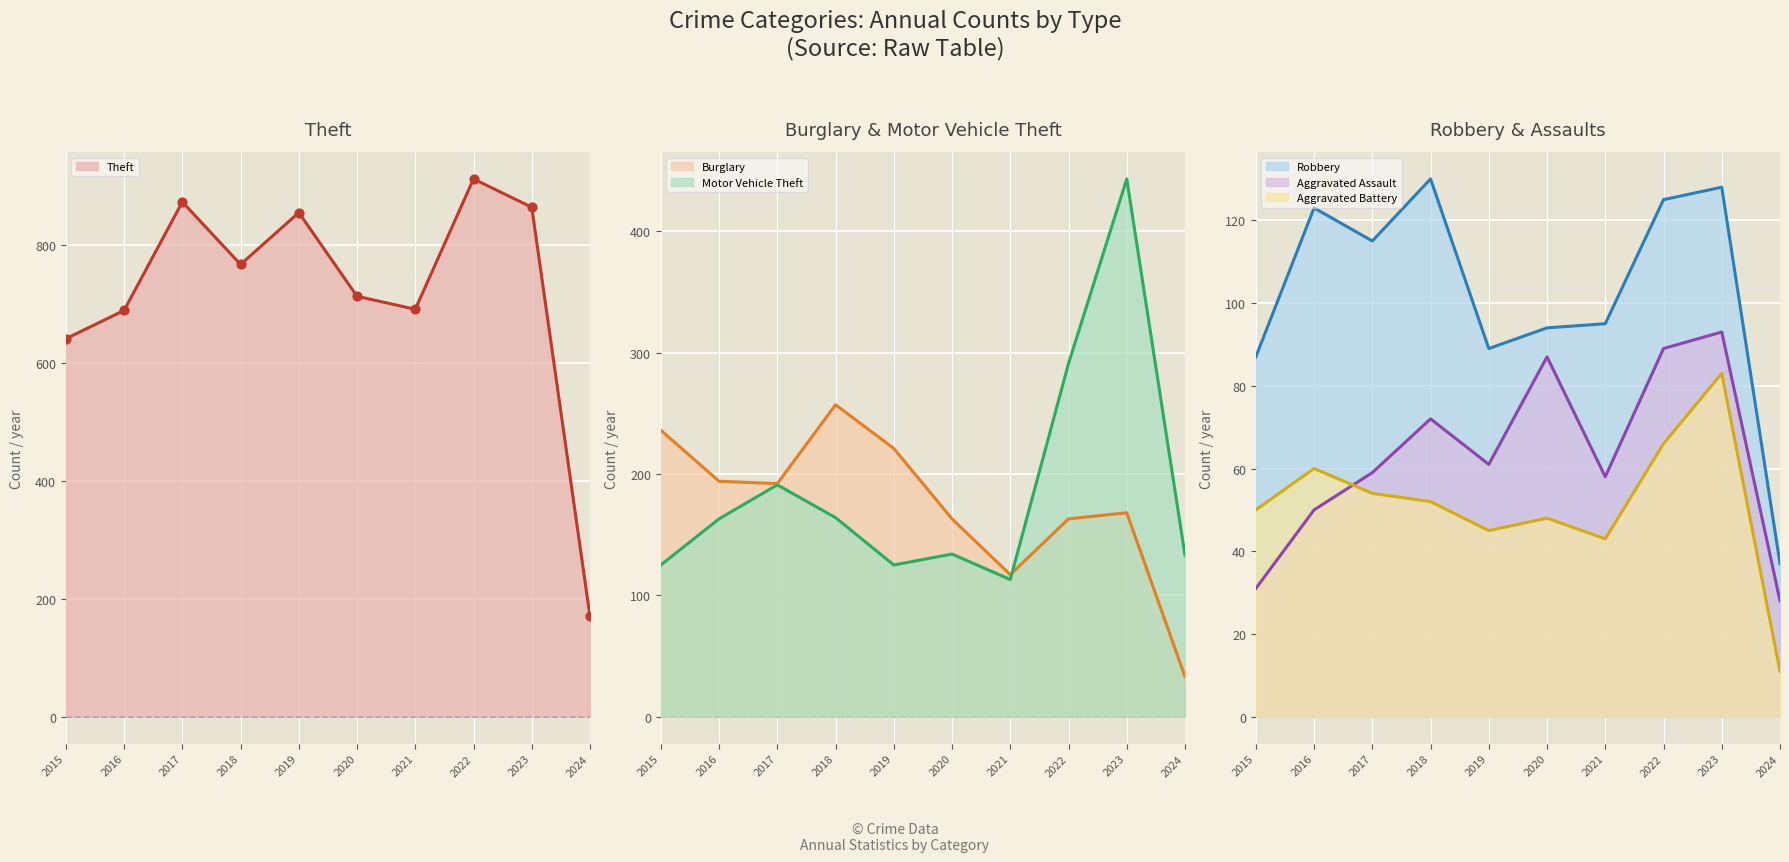

Is the value of Aggravated Assault at 2022 greater than the value of Aggravated Battery at 2020?

Yes